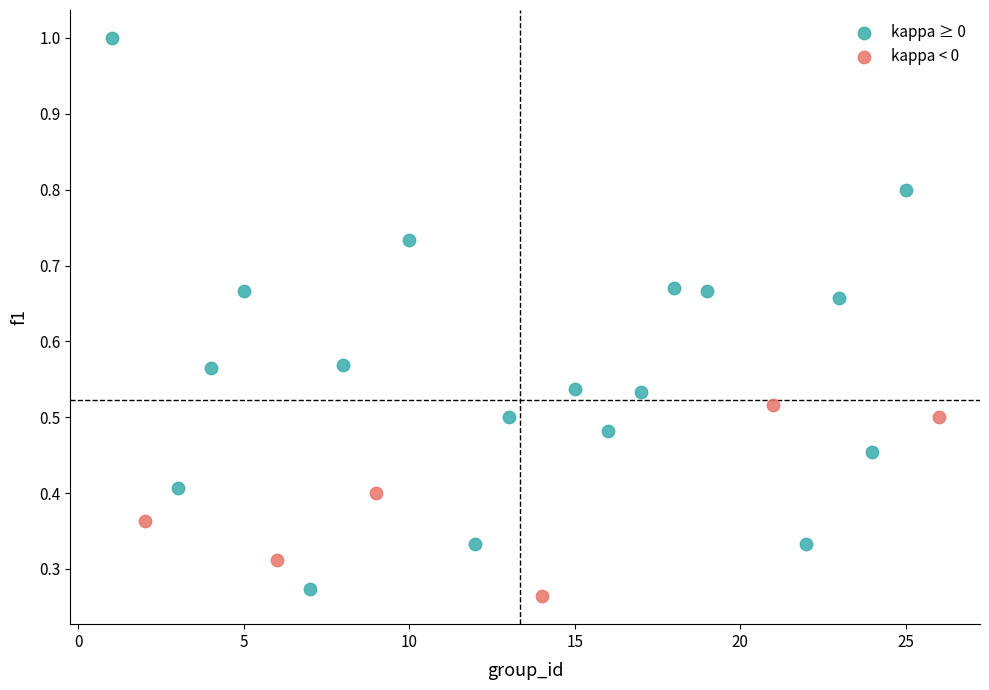

Which series has the widest spread of Y values?

kappa ≥ 0